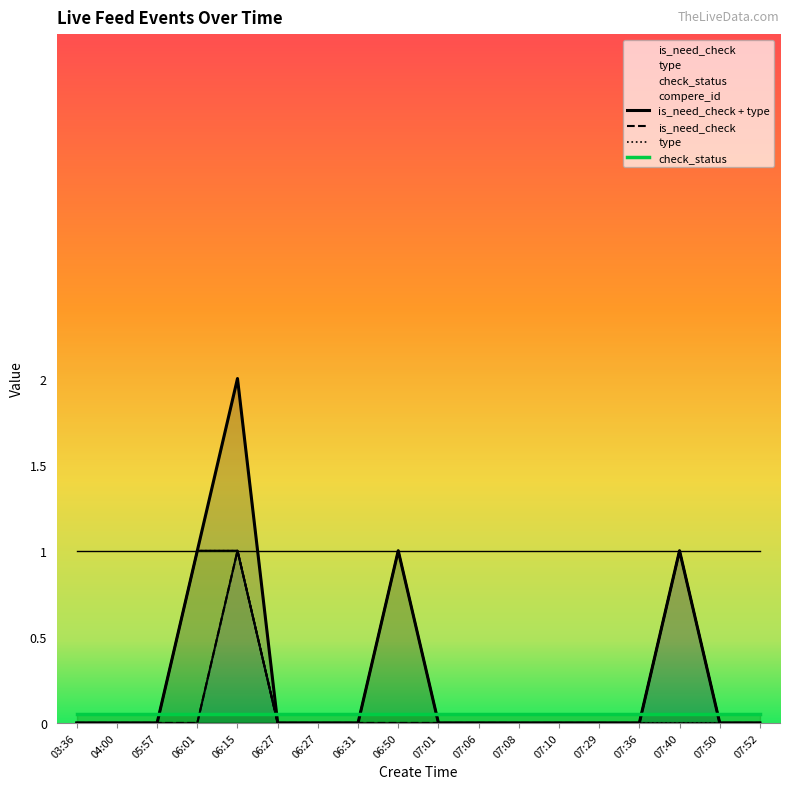

At 07:06, list the series in order from smallest to largest.

is_need_check, type